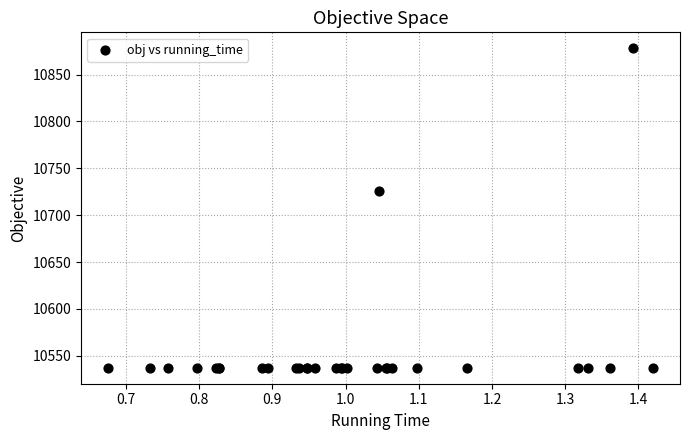

What Y value in the scatter plot is closest to 10707?

10725.6